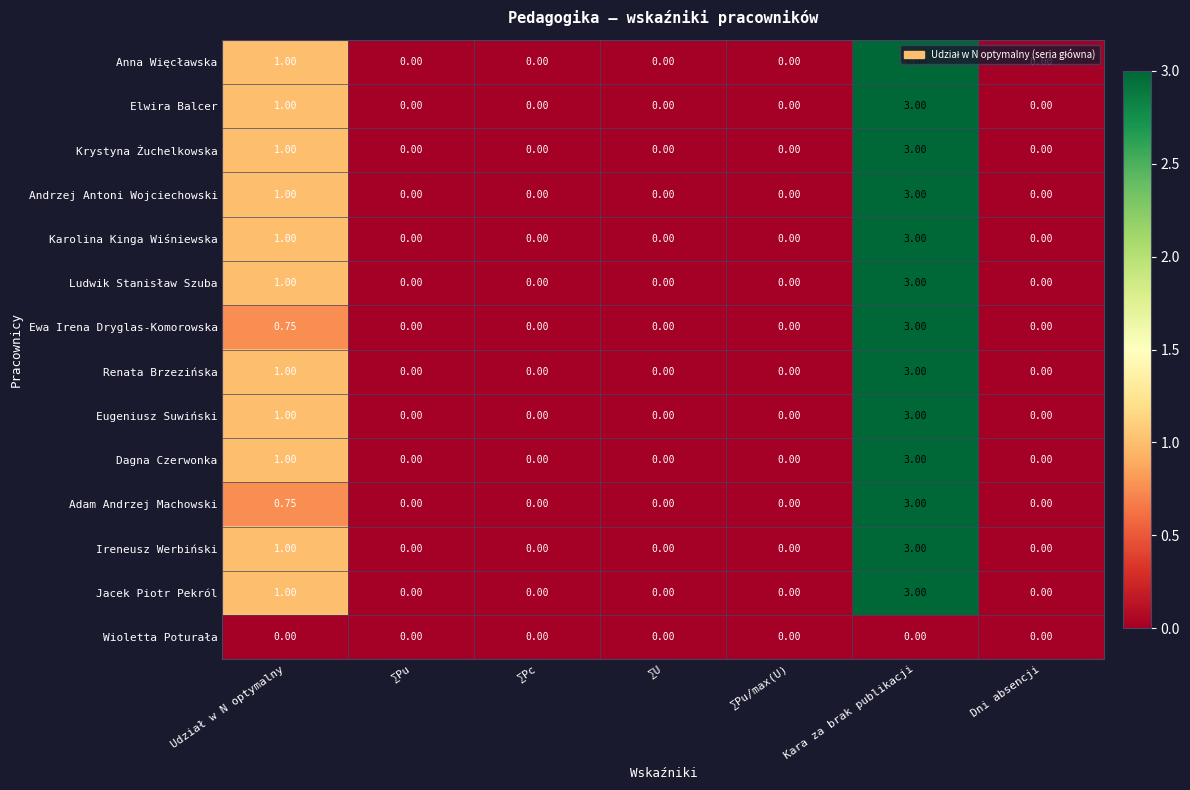

At which category is the sum across all series the highest?

Kara za brak publikacji